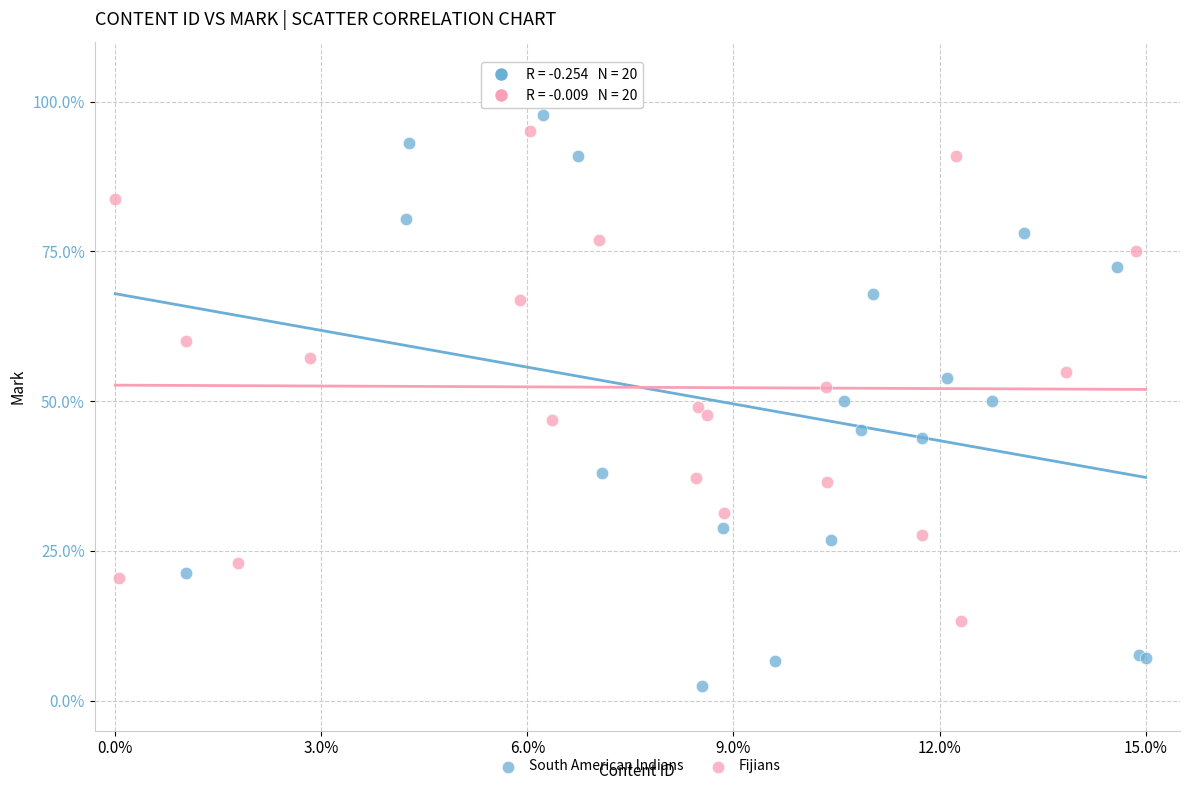

Which series reaches the minimum Y coordinate?

South American Indians